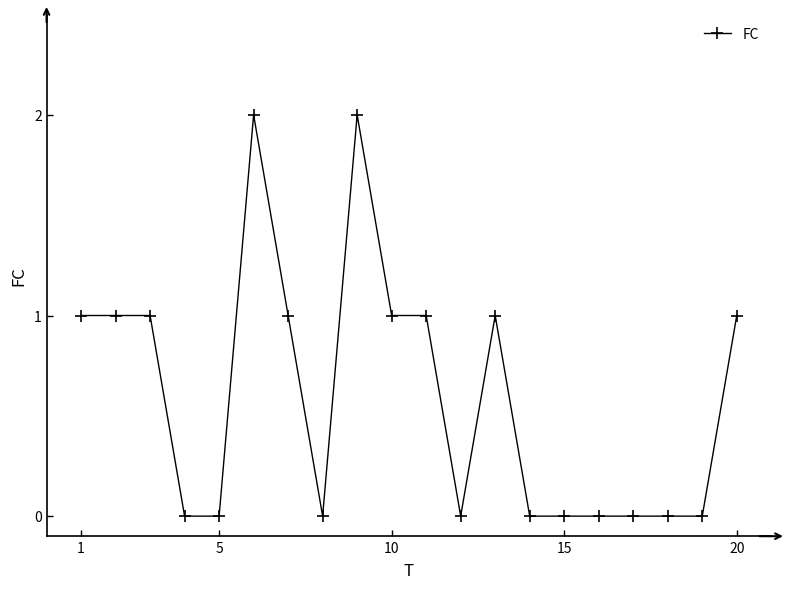

True or false: there are more than 1 points higher than both neighbors.

True